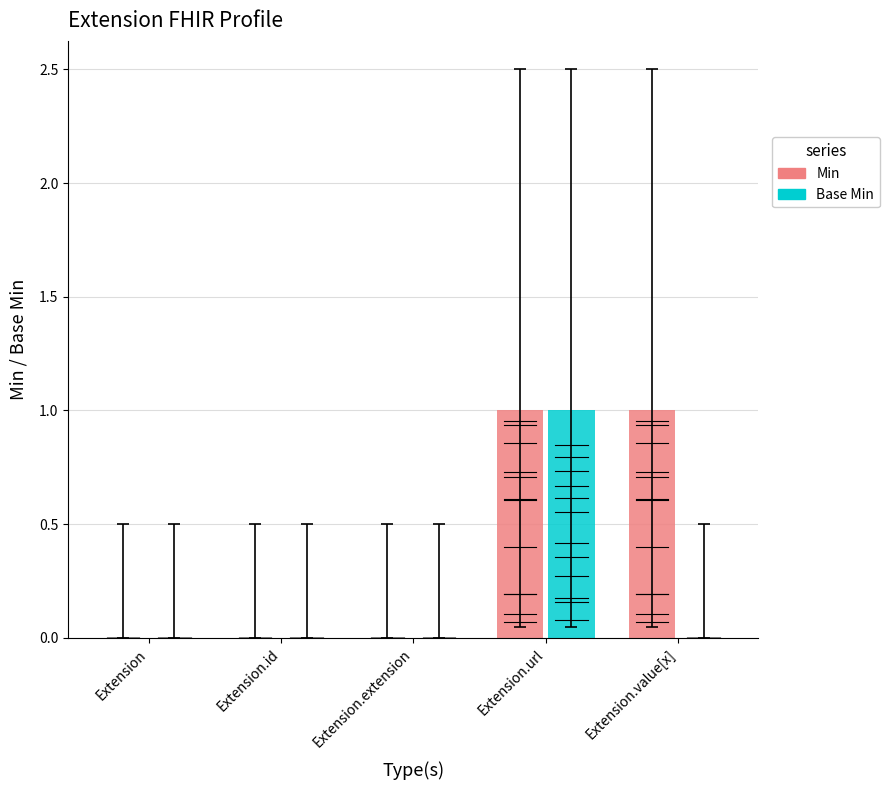

What is the maximum value shown in the chart?

1